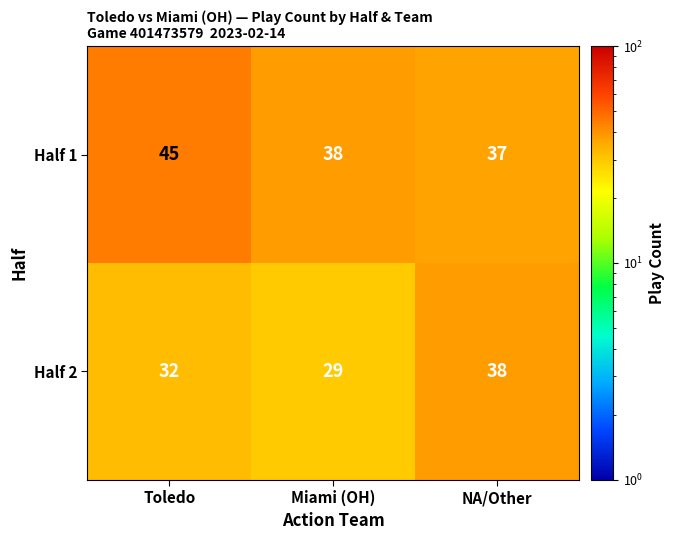

At which category does the chart reach its peak across all series?

Toledo